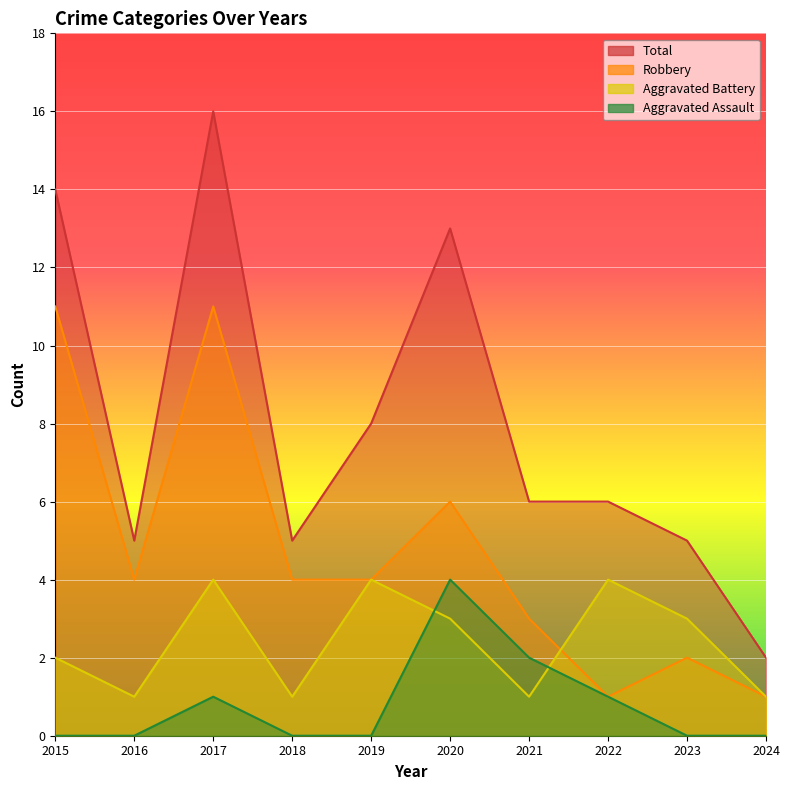

Between 2022 and 2023, which series saw the biggest shift?

Aggravated Assault